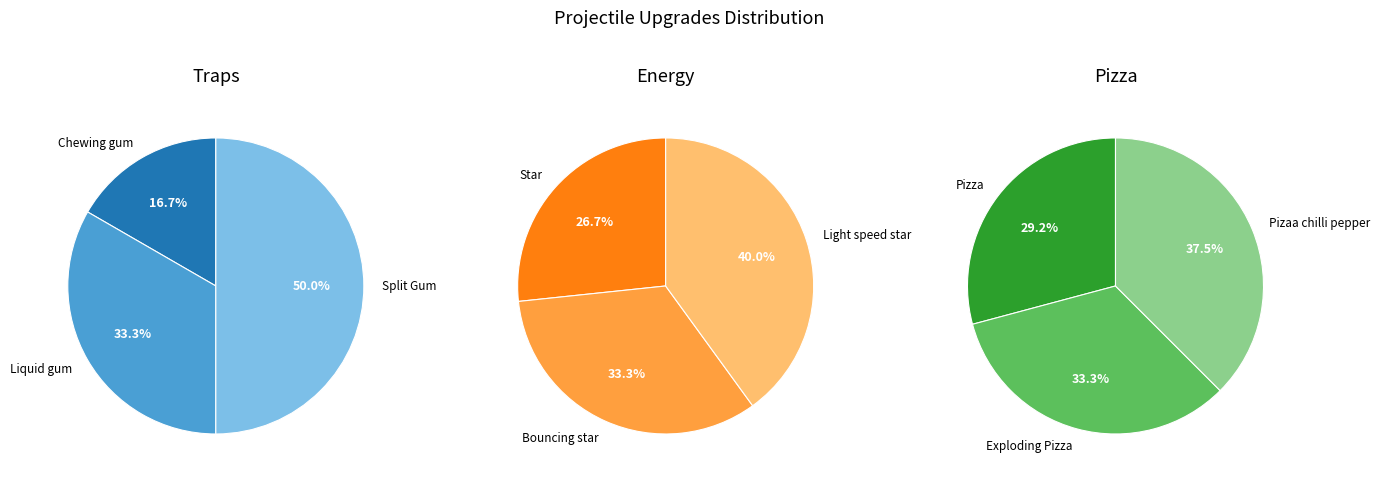

Is there any slice that represents more than half of the pie?

No